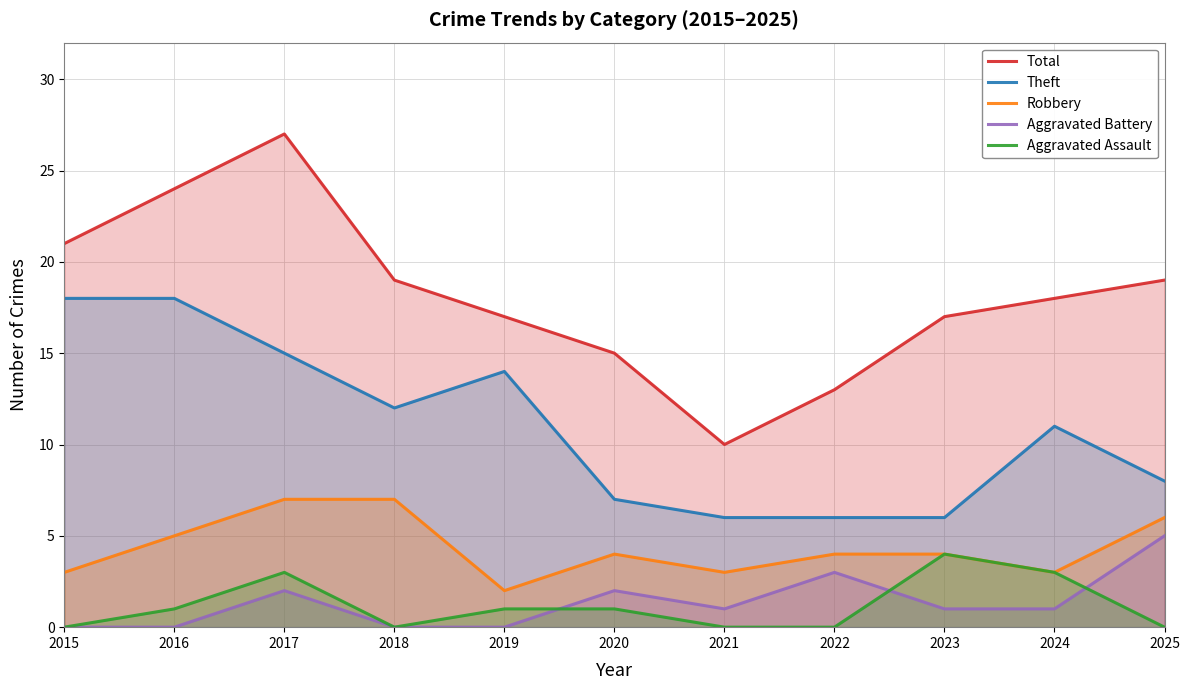

At which category does the chart reach its minimum across all series?

2015